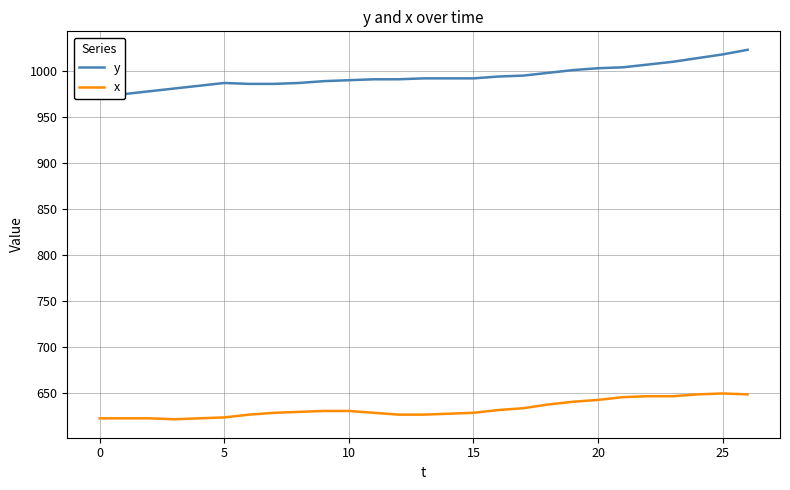

At which label does y first exceed 992?

16